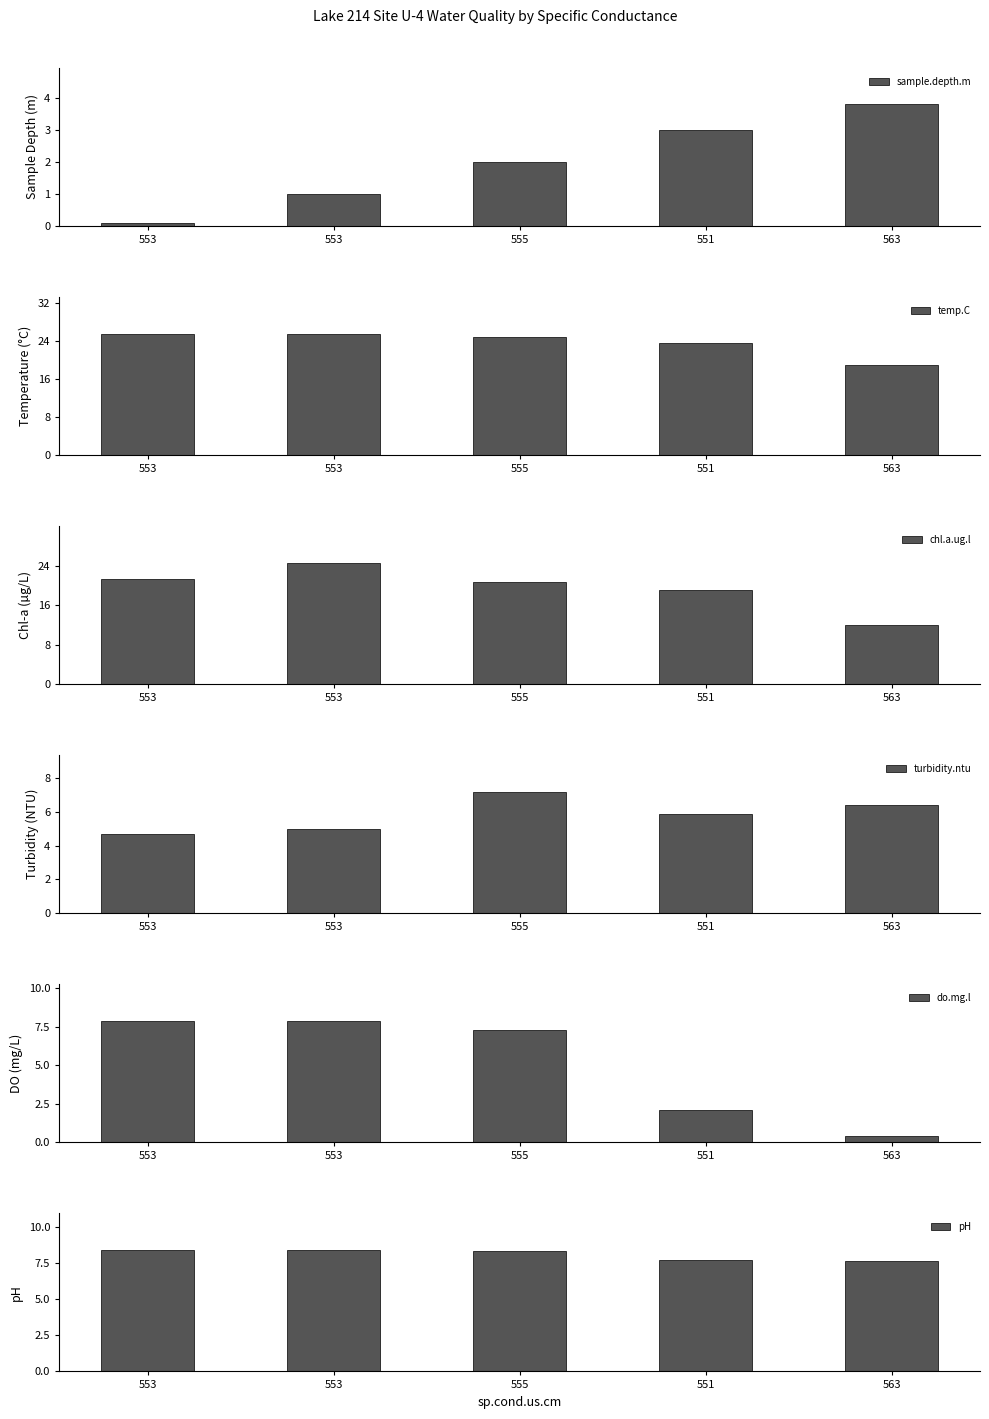

What is the value of the pH bar at the 2nd from the left?

8.4